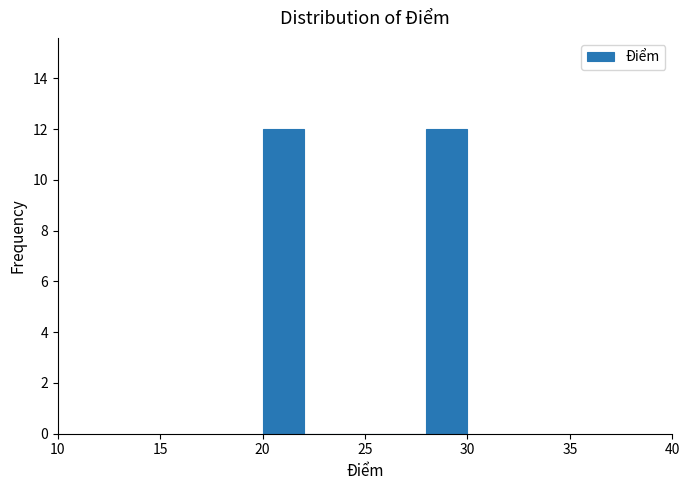

Reading left to right, transcribe this chart: for each bar, give the range it covers on the x-axis and its height. The values are not printed on the chart, so give them approximately, as read against the axis.

20 to 22: 12
22 to 24: 0
24 to 26: 0
26 to 28: 0
28 to 30: 12